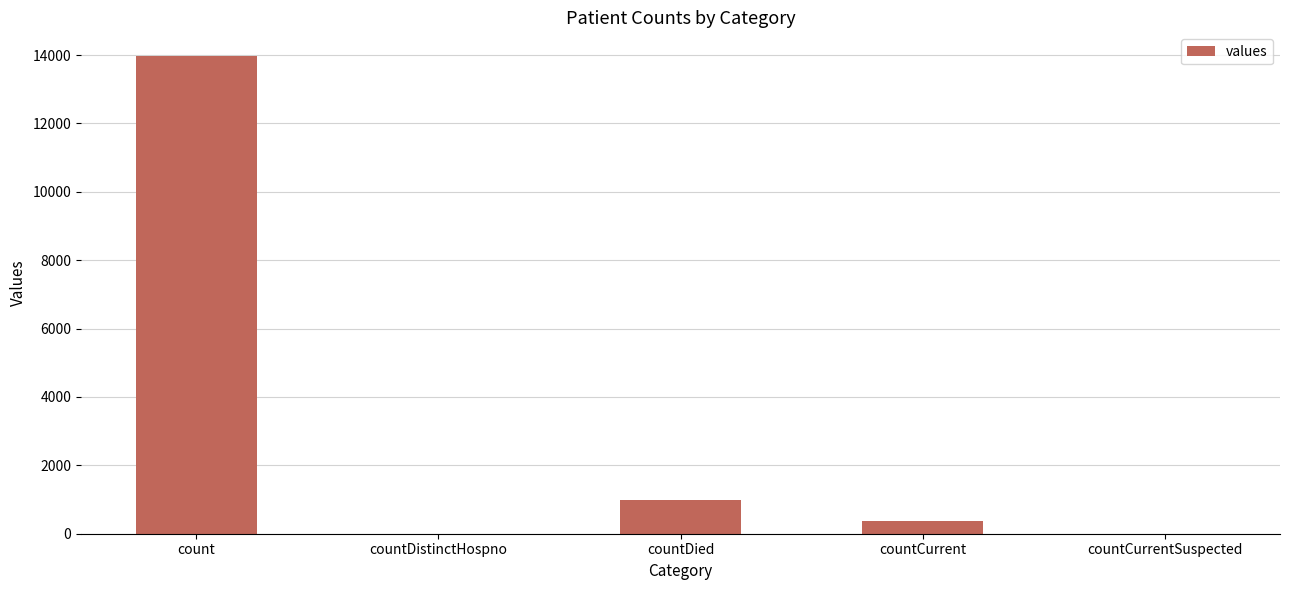

Reading left to right, transcribe all the data shown in this chart.

count=13968	countDistinctHospno=0	countDied=998	countCurrent=373	countCurrentSuspected=0